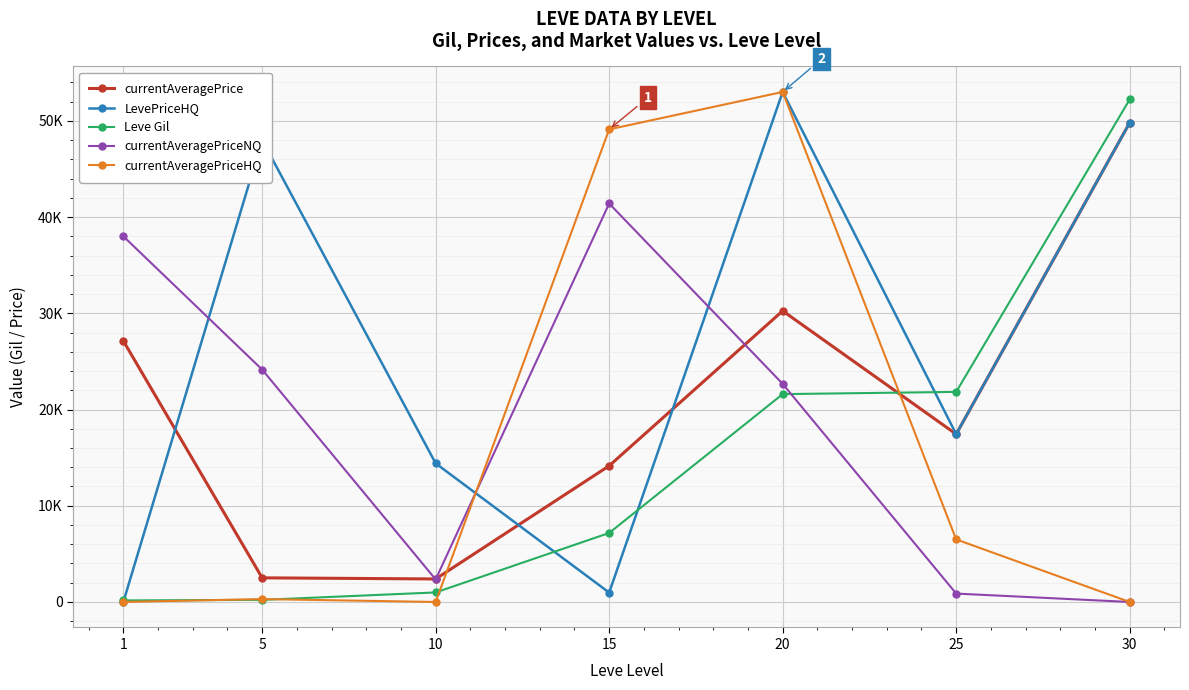

What are all the series names shown in the legend?

currentAveragePrice, LevePriceHQ, Leve Gil, currentAveragePriceNQ, currentAveragePriceHQ